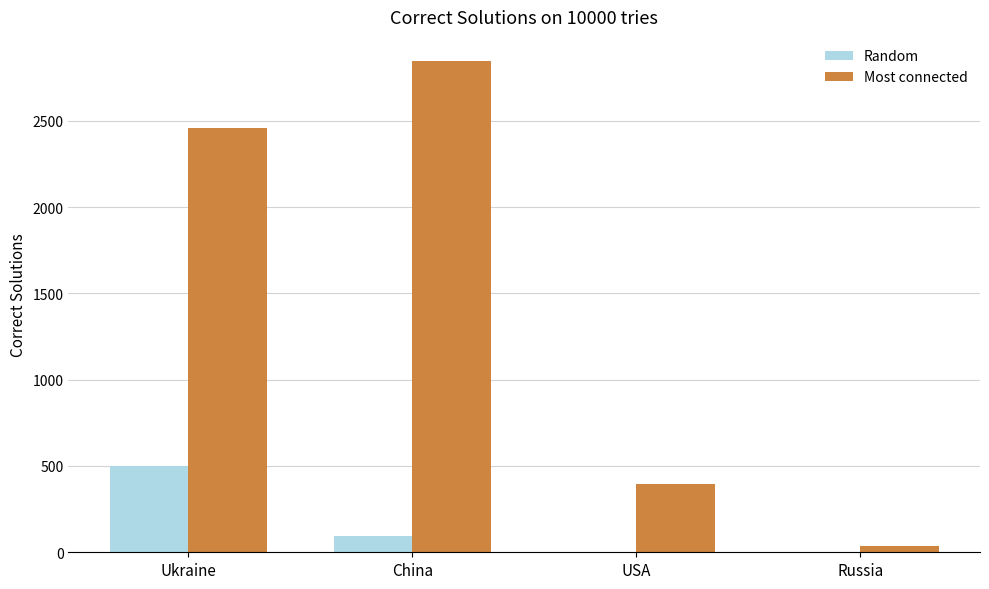

Which series has the largest total across all categories?

Most connected